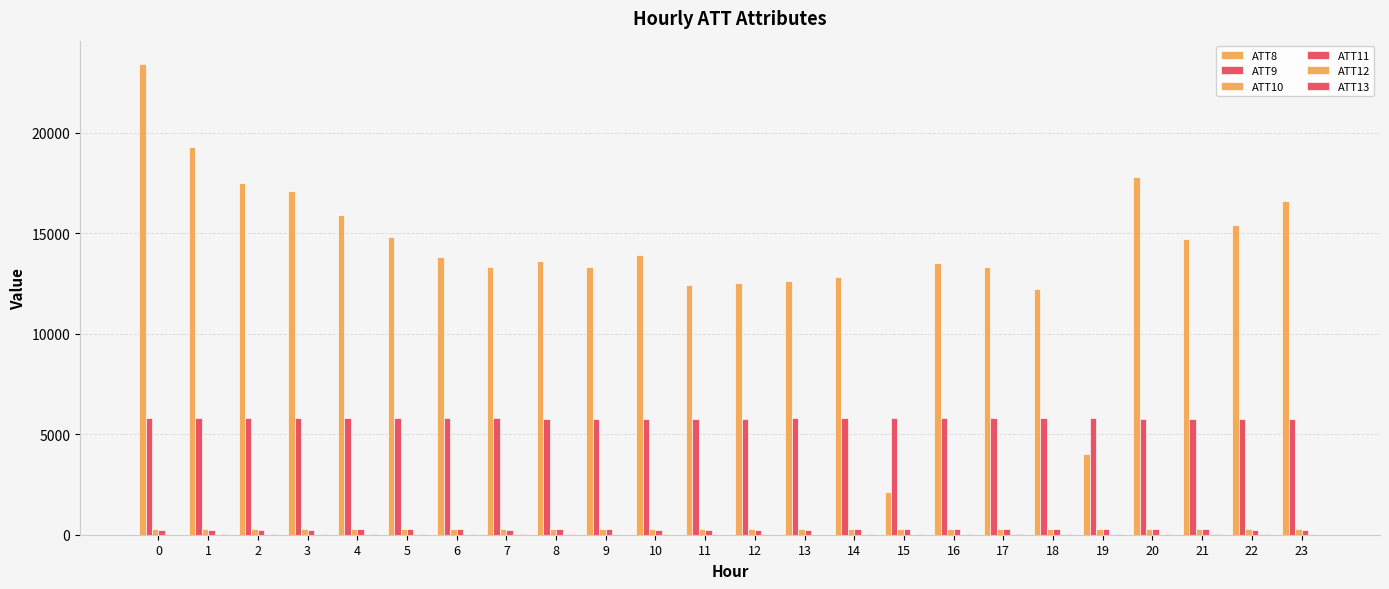

Rank the series by their maximum value, from lowest to highest.

ATT12, ATT13, ATT11, ATT10, ATT9, ATT8